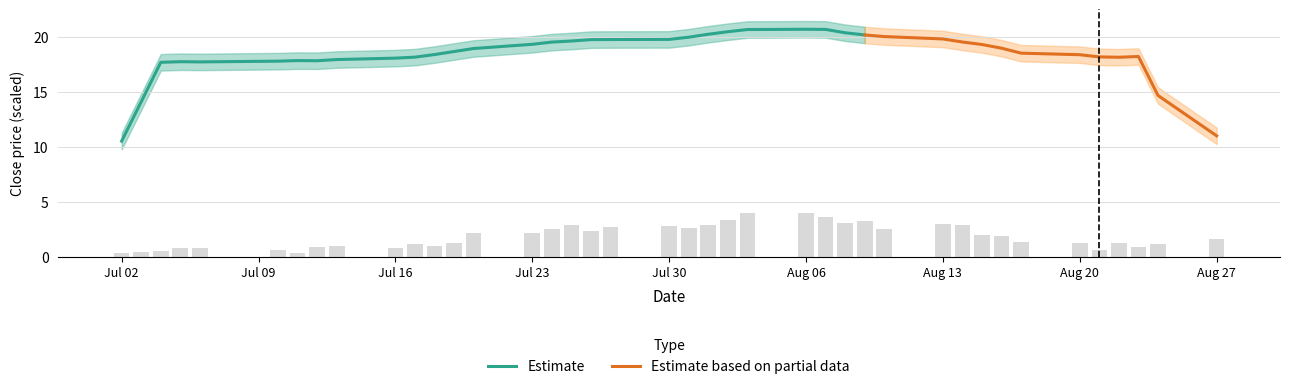

How many values are below 1?

12